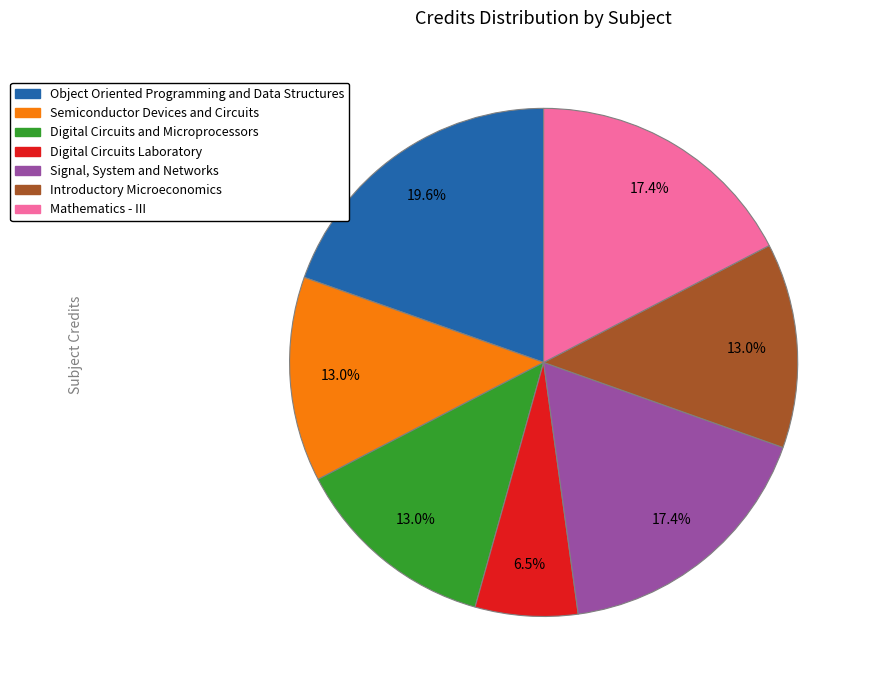

How much of the chart is everything except Semiconductor Devices and Circuits?

87.0%